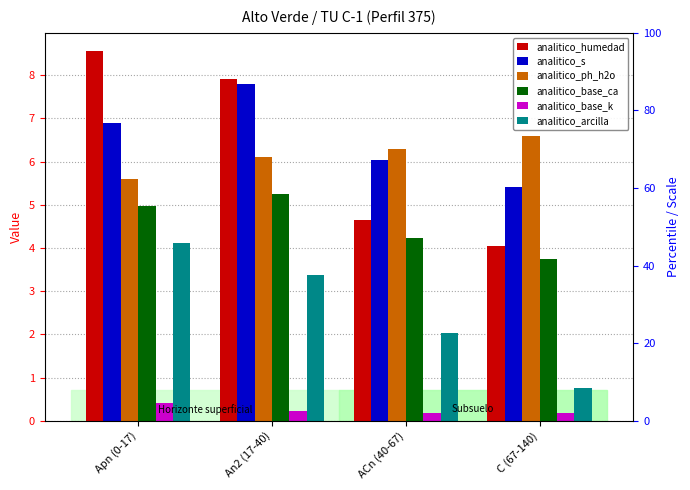

Does the chart contain stacked bars?

No